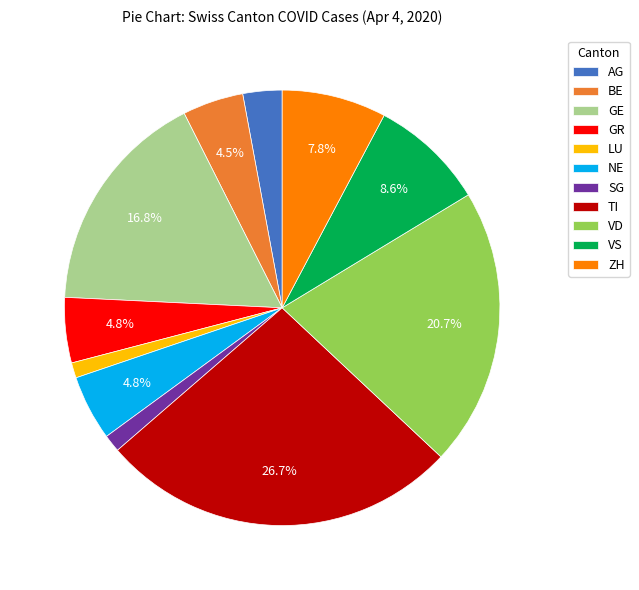

What portion of the pie excludes VD?

79.3%